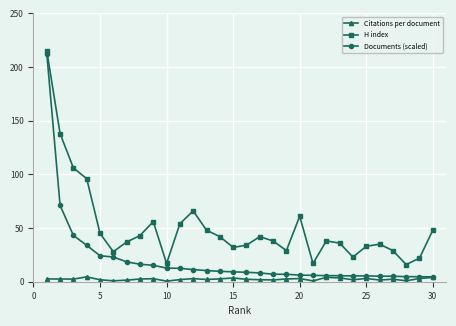

Which series has the widest spread of values?

Documents (scaled)